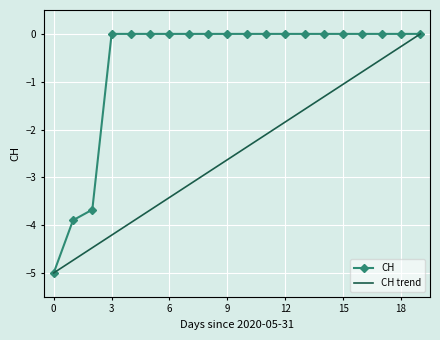

The value of CH at 15 is -3.0. True or false?

False